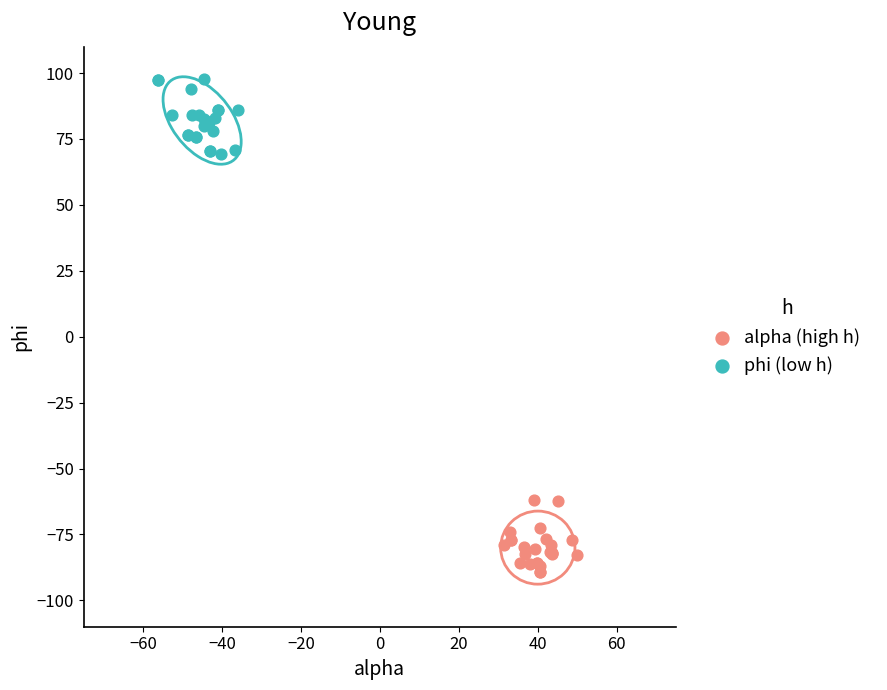

Which series reaches the minimum Y coordinate?

alpha (high h)